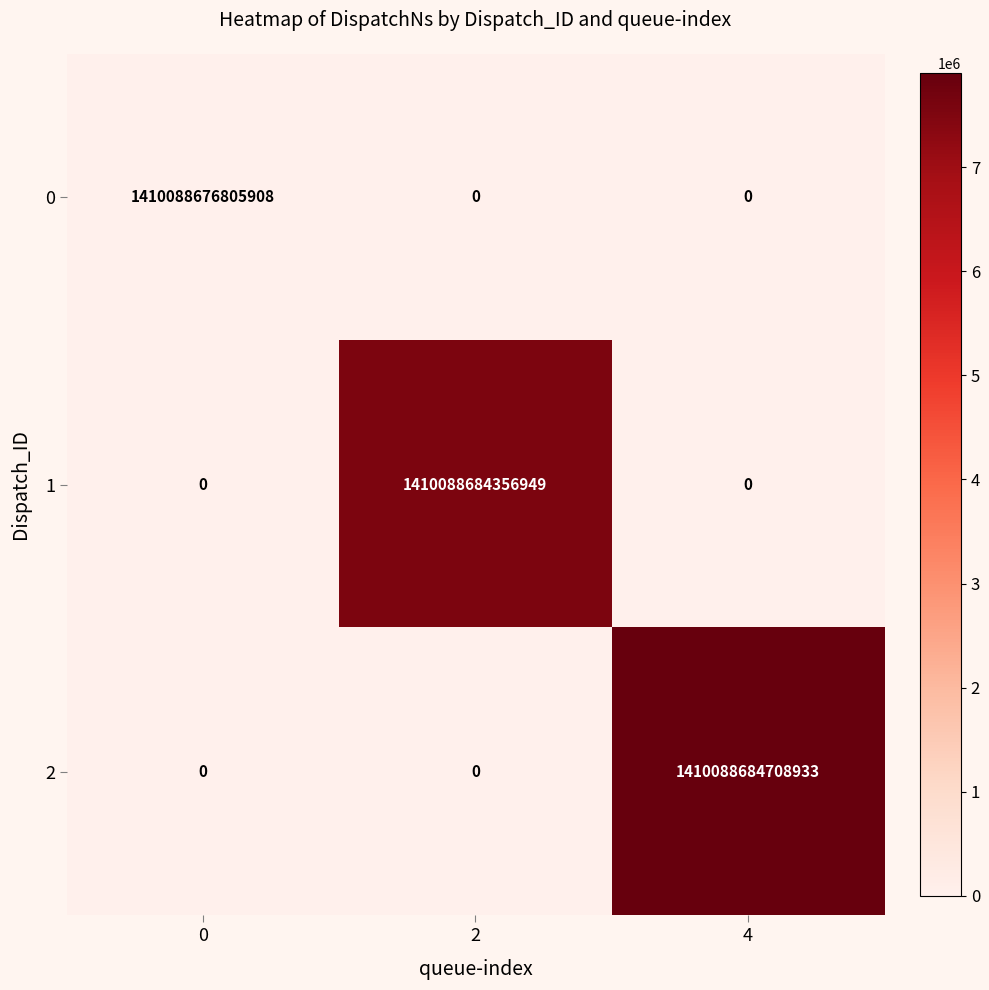

At how many categories does at least one series exceed 51813178786198?

3